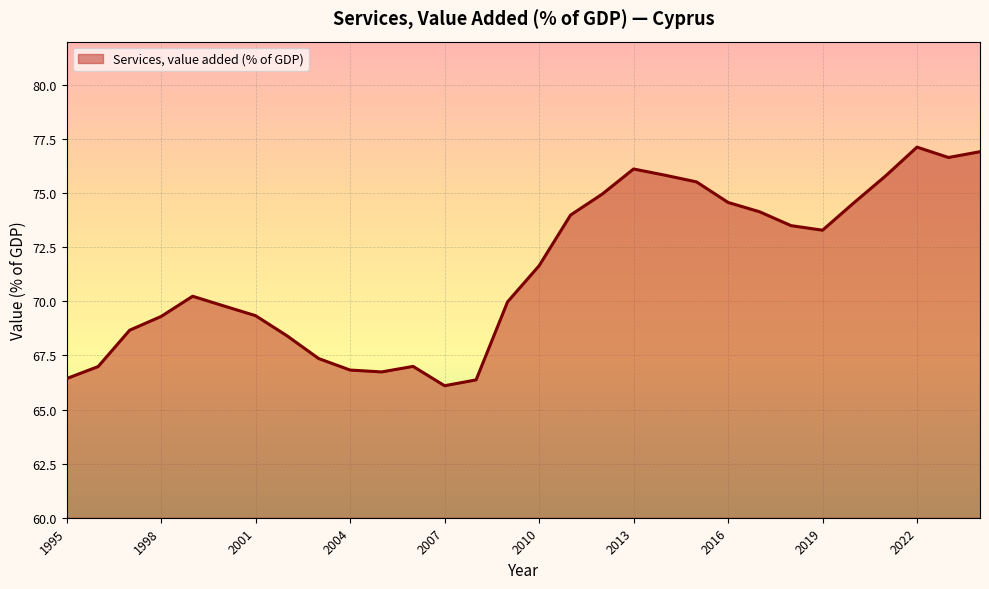

What is the greatest value displayed?

77.1